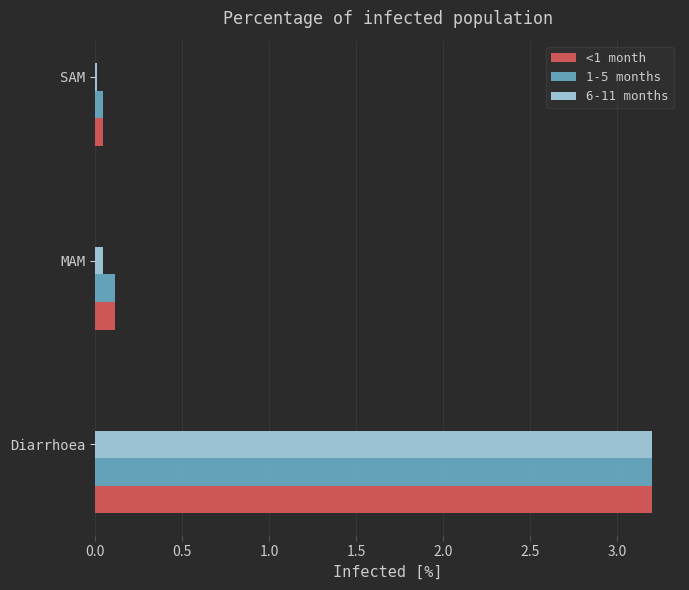

At how many categories does at least one series exceed 1?

1